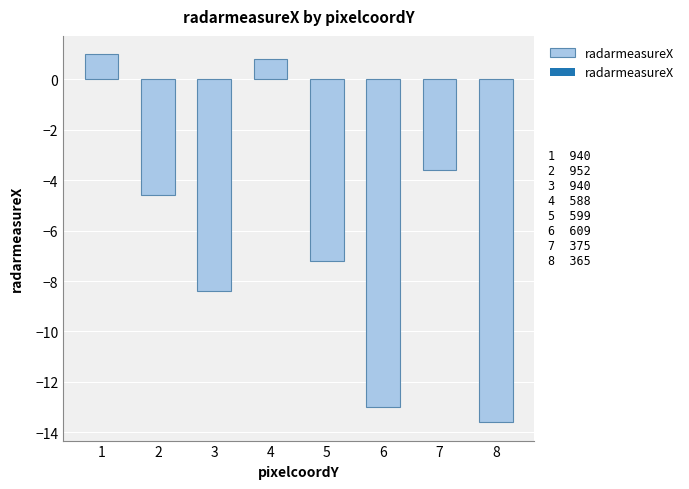

Rank the categories by value from lowest to highest.

8, 6, 3, 5, 2, 7, 4, 1